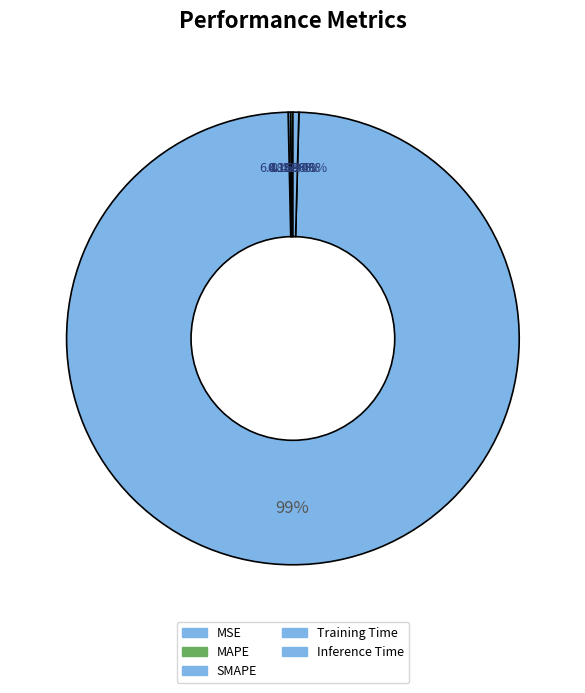

Does Inference Time account for over 50% of the chart?

No